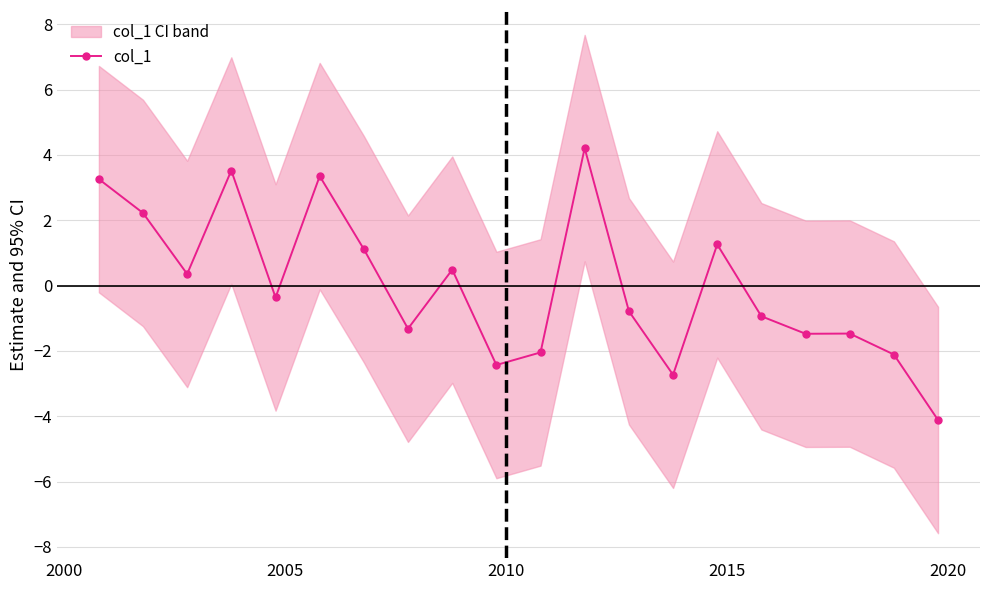

Where is the data nearest to the value 0?

2005